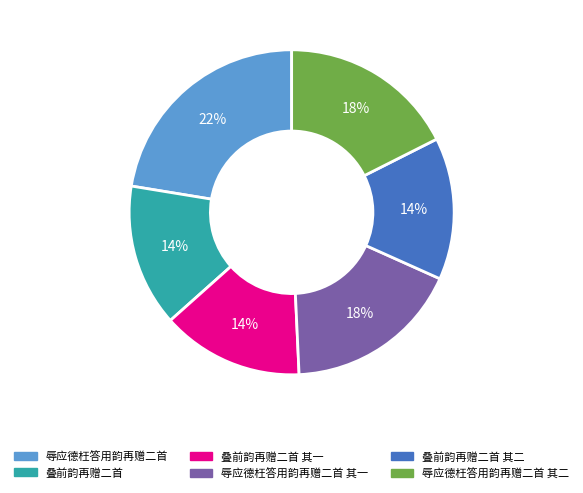

To the nearest percent, what is the difference between the largest and smallest slice percentages?

8%